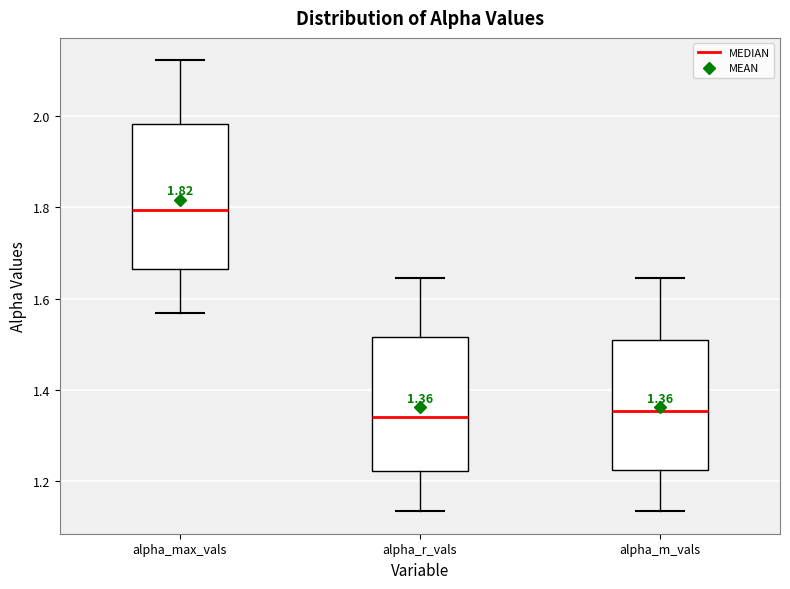

Which box is the tallest, from its lower edge to its upper edge?

alpha_max_vals